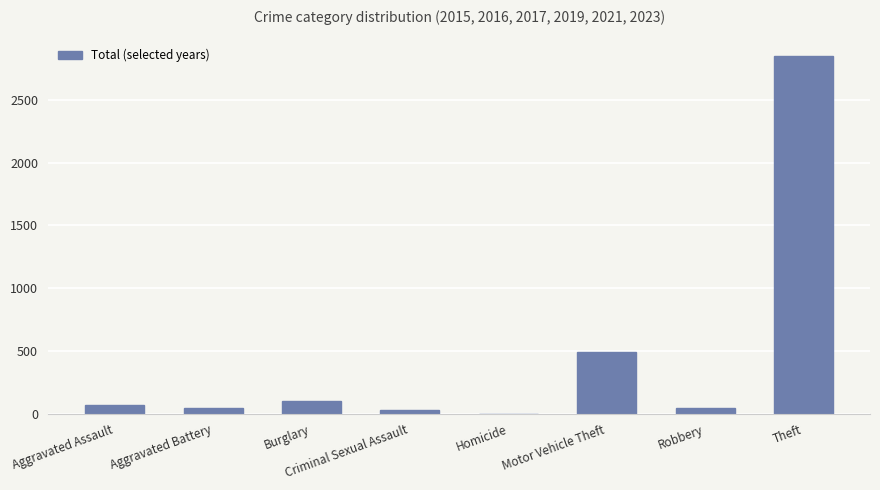

What is the maximum value shown in the chart?

2846